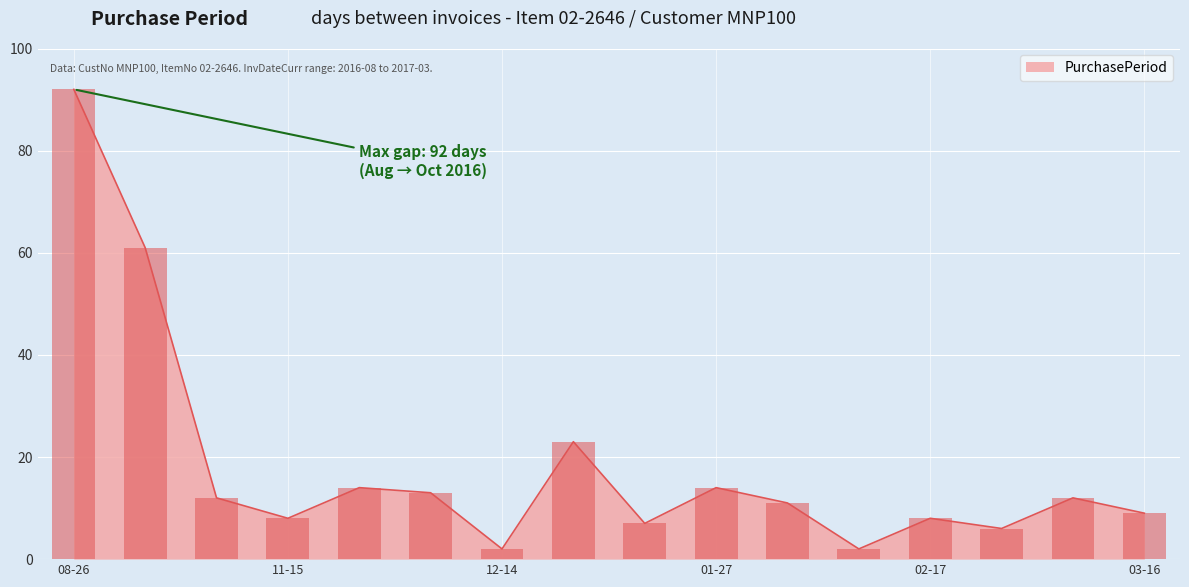

Which category has the highest value in the PurchasePeriod series?

08-26